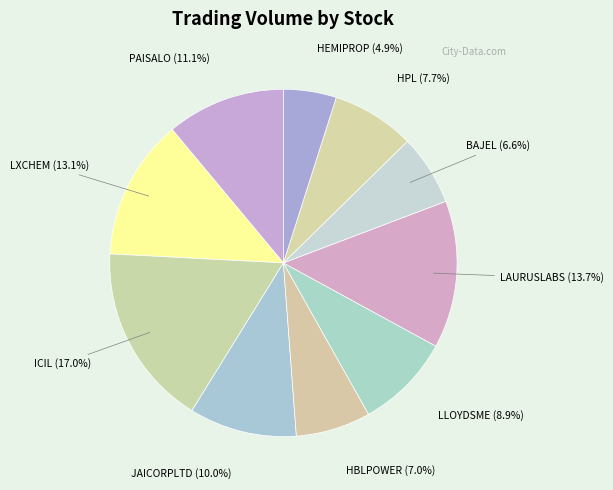

Which category has the biggest portion of the pie?

ICIL